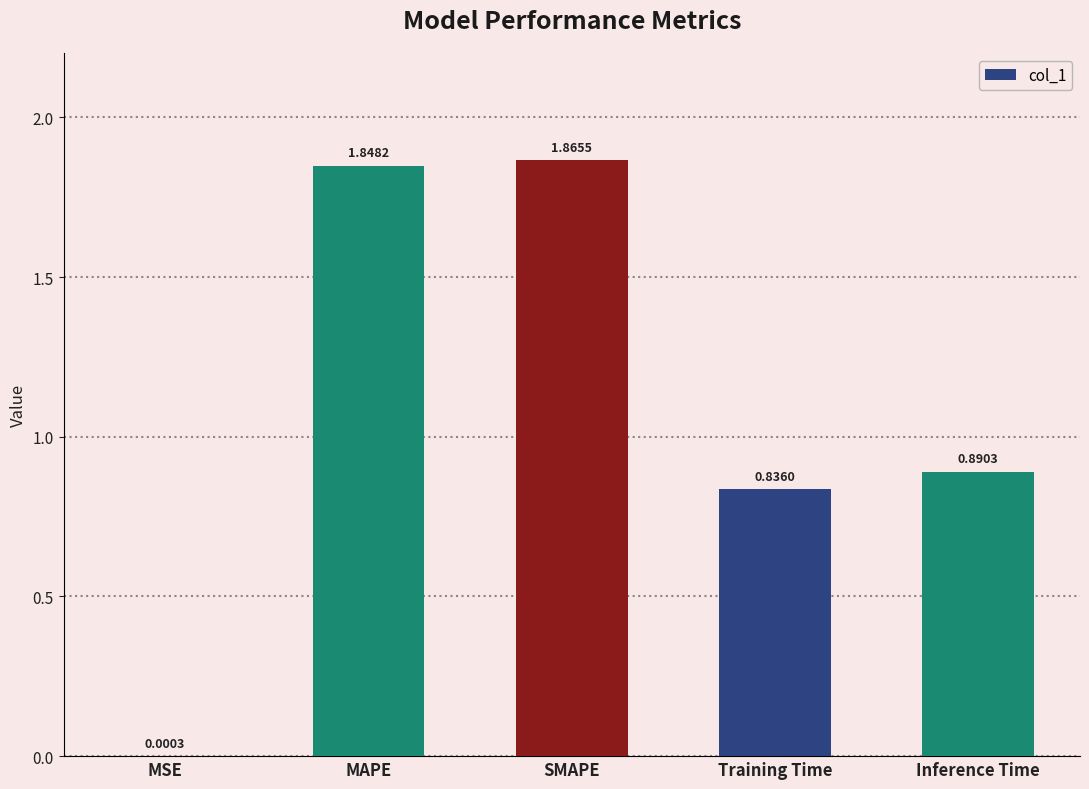

Which has a higher value, MSE or MAPE?

MAPE